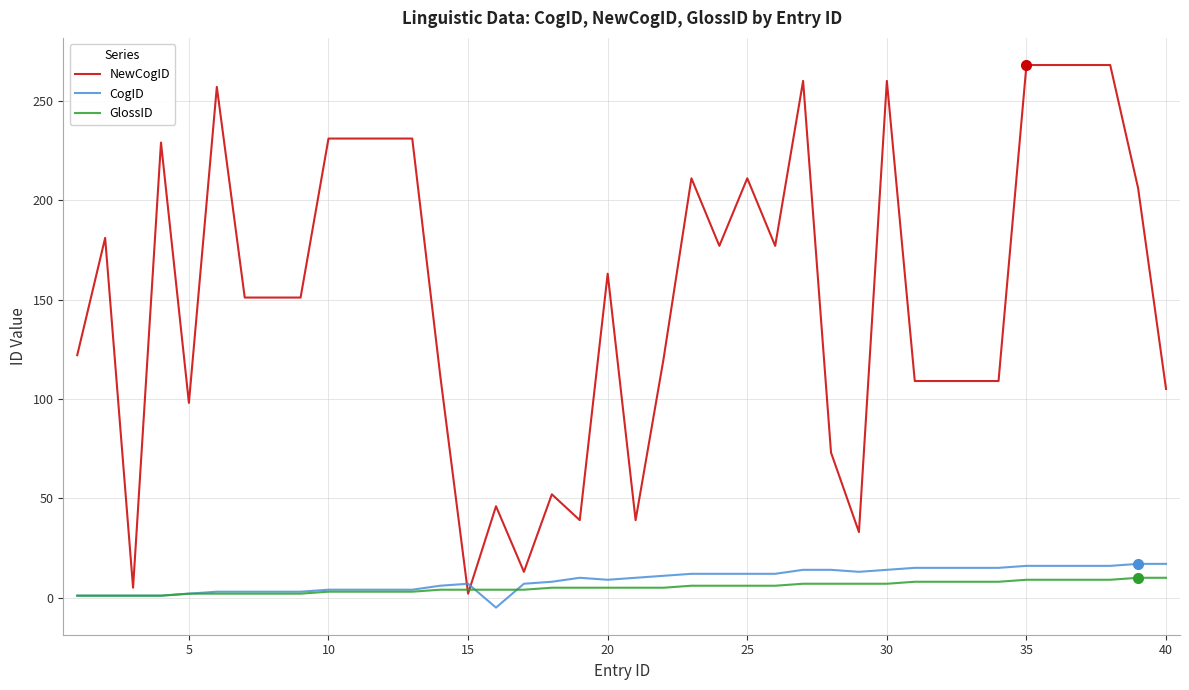

What is the maximum value for NewCogID?

268